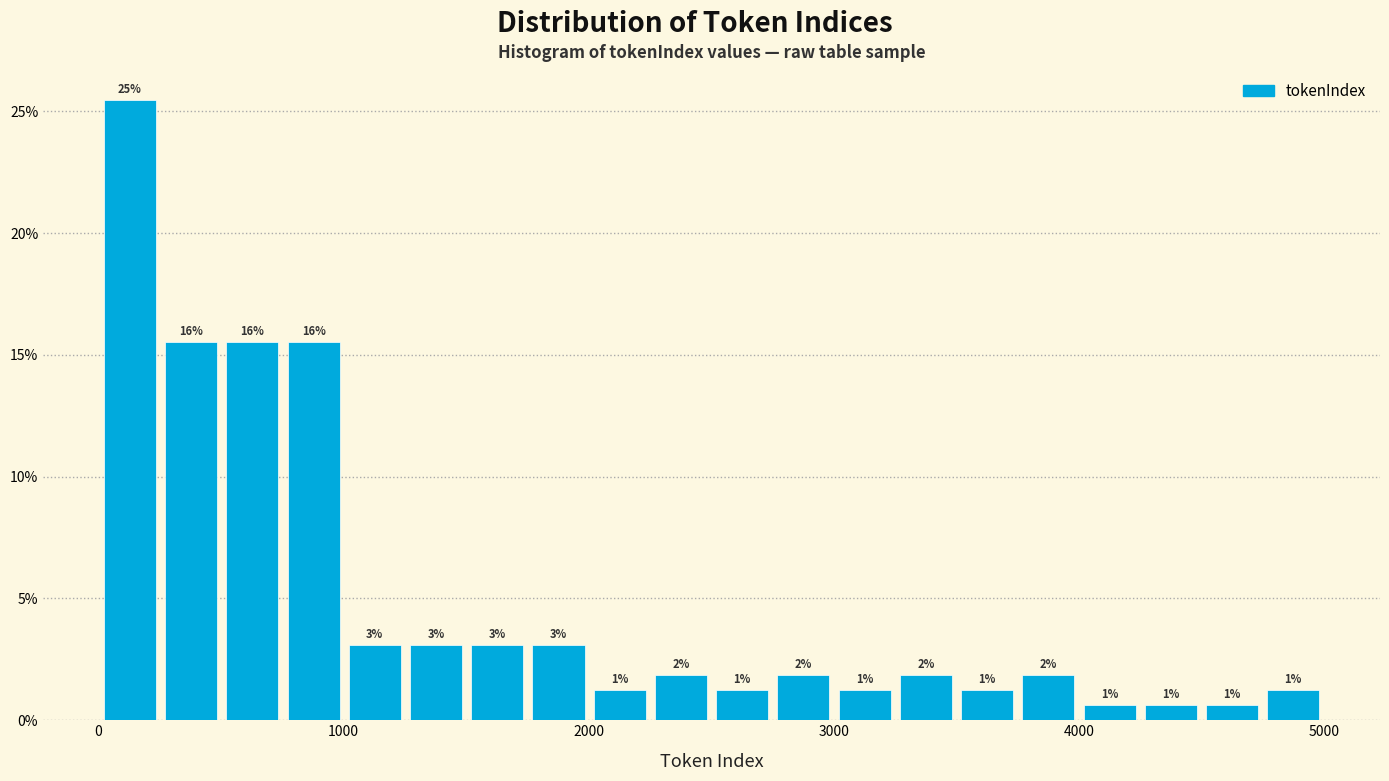

Around what value on the x-axis is the tallest bar? Give the approximate position of its centre, as read against the axis.

100